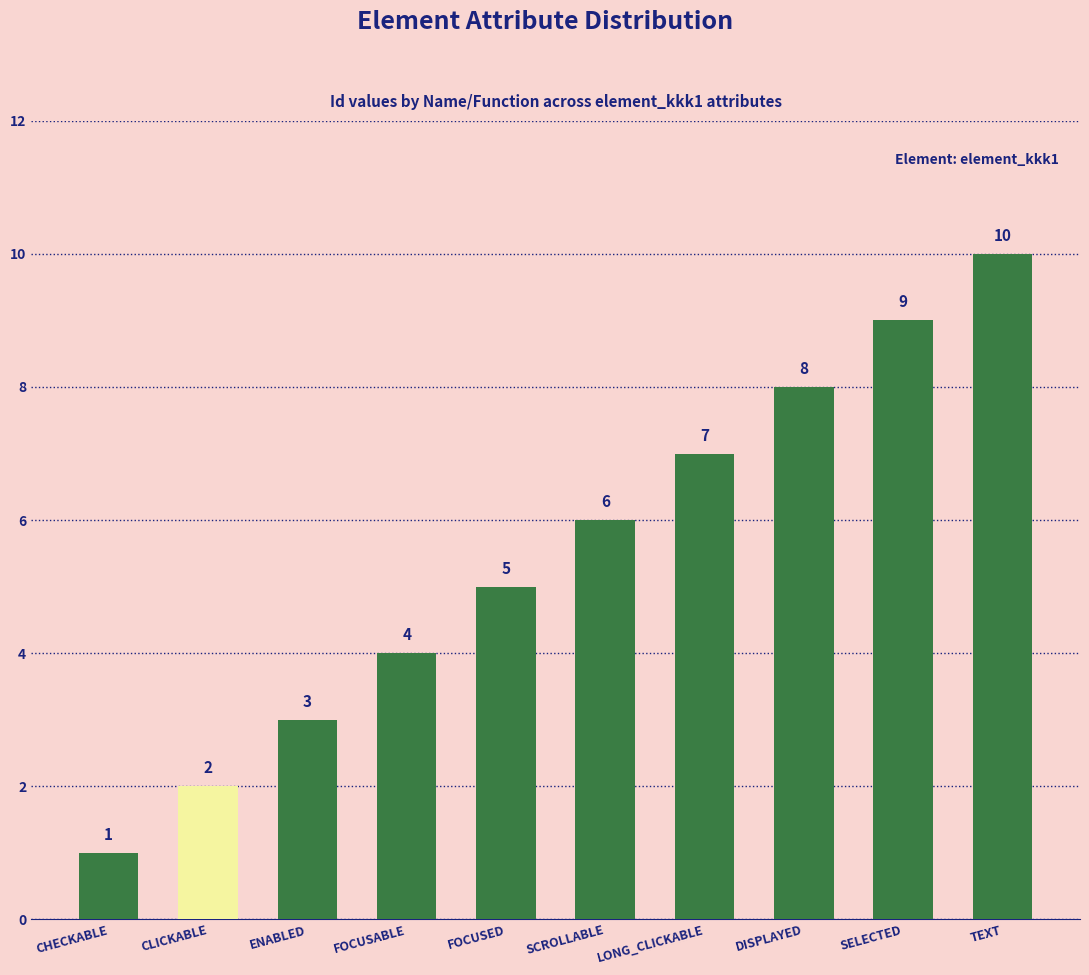

What is the difference between the values at DISPLAYED and FOCUSABLE?

4